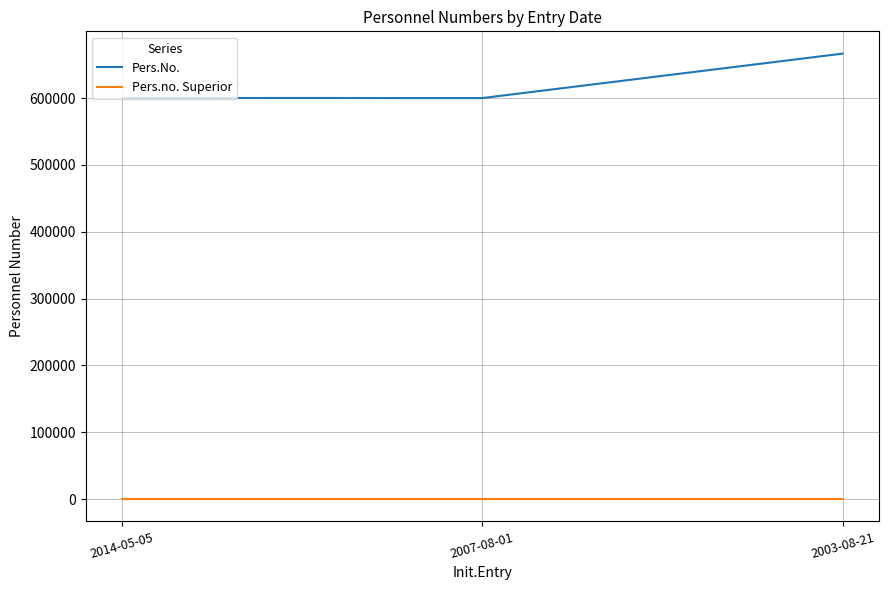

At 2007-08-01, list the series in order from largest to smallest.

Pers.No., Pers.no. Superior